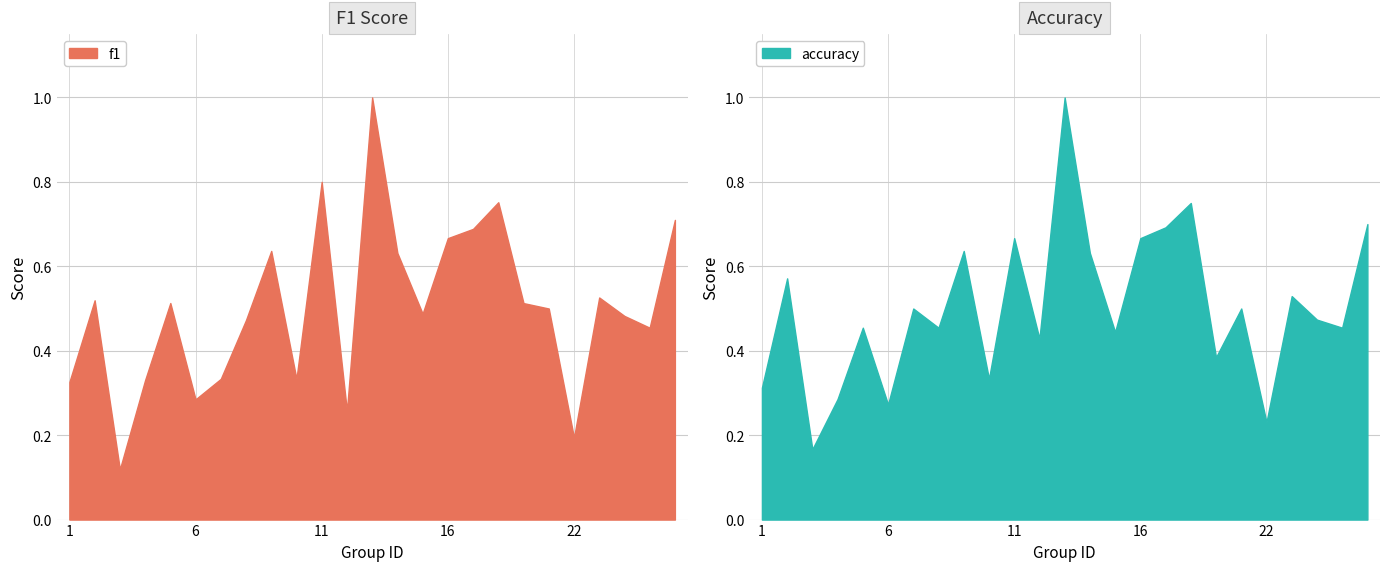

What value does the accuracy series have at 22?

0.2